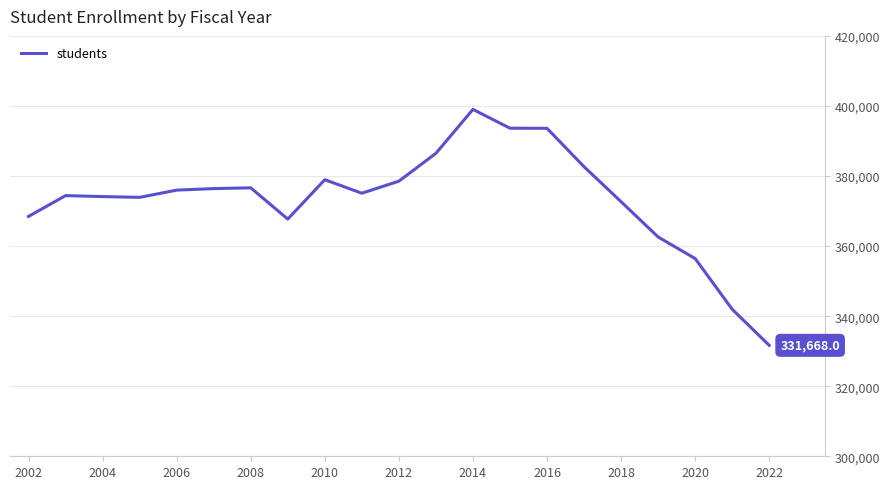

What is the minimum value shown in the chart?

331668